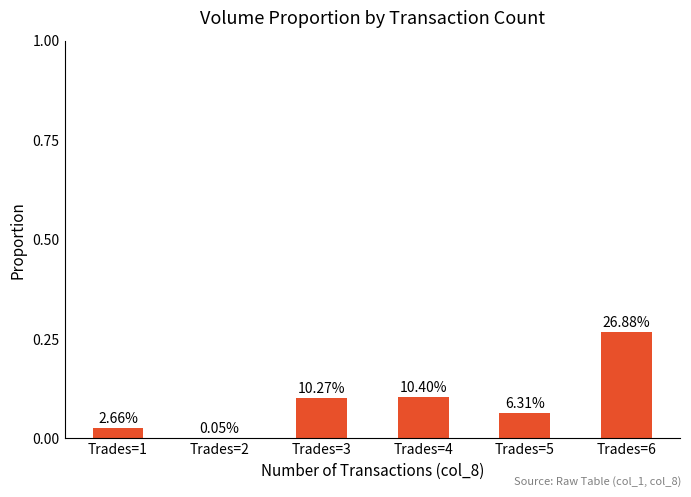

At which category does the chart reach its peak across all series?

Trades=6